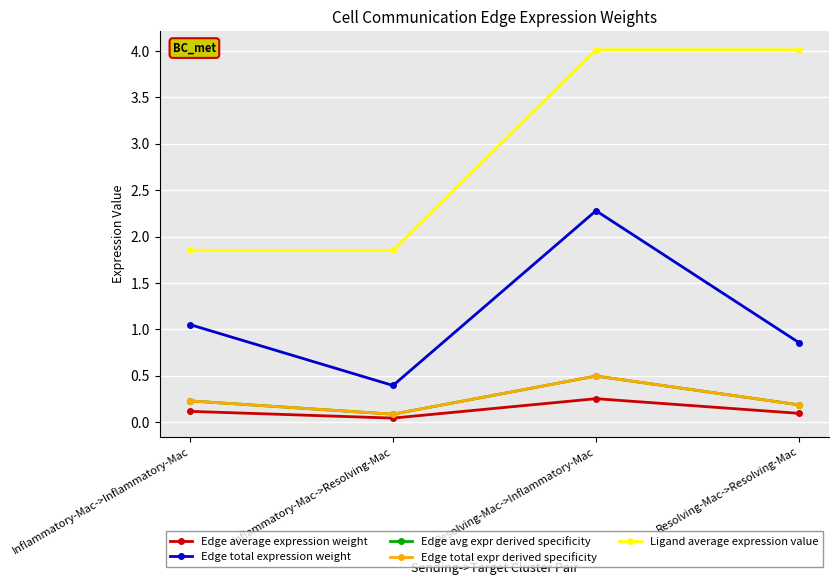

True or false: Ligand average expression value and Edge avg expr derived specificity intersect in this chart.

False